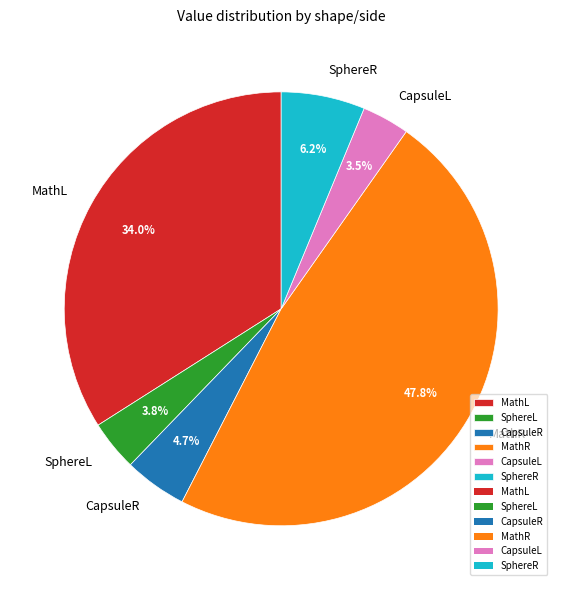

Which has a higher value, SphereL or MathR?

MathR